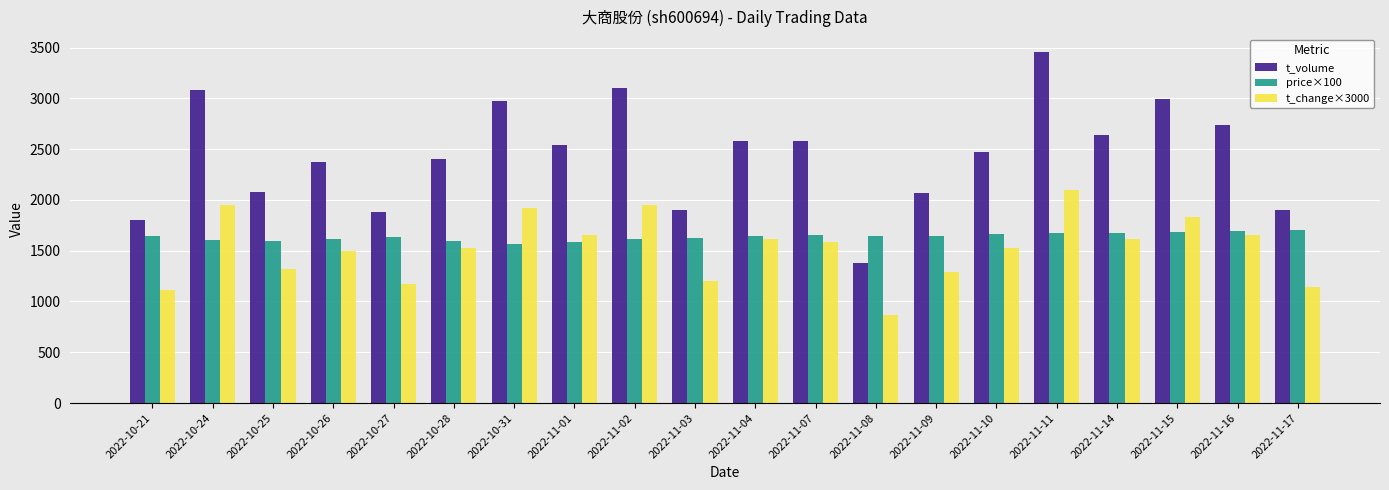

What is the difference between the highest and lowest values at 2022-11-04?

960.0